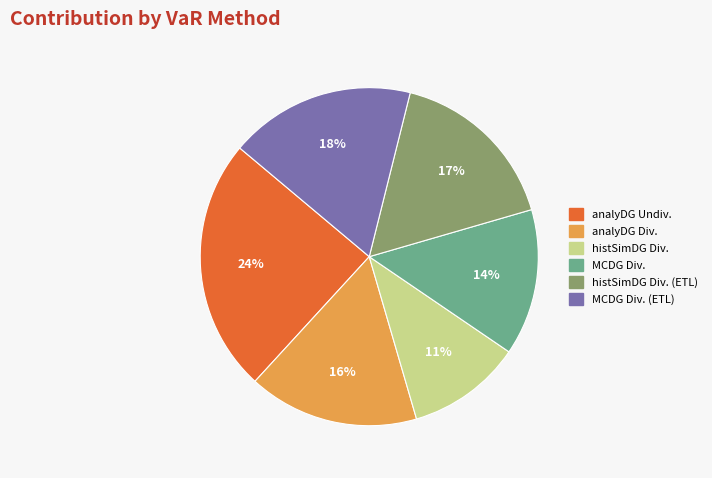

Does any single category account for the majority?

No